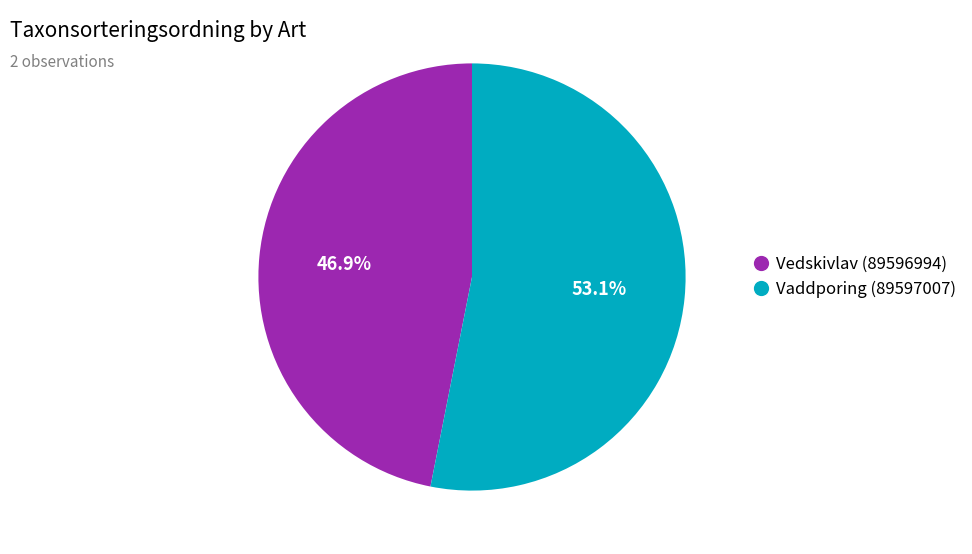

True or false: Vedskivlav (89596994) accounts for 47% of the total.

True